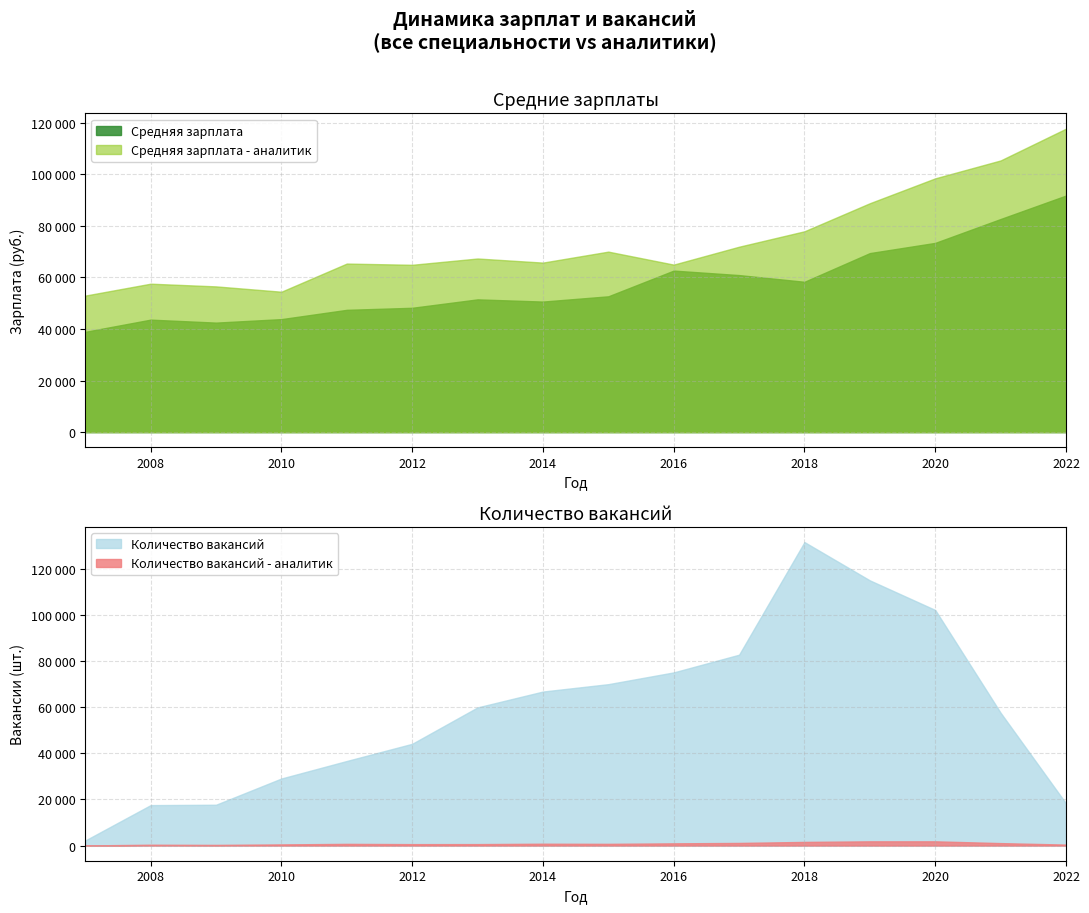

At which category is the sum across all series the highest?

2020